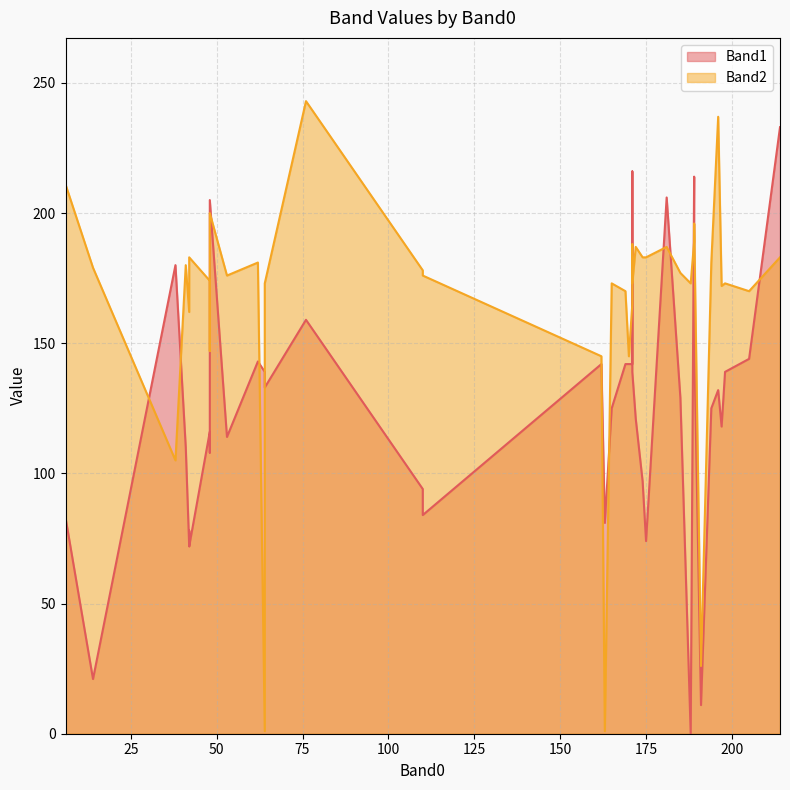

At how many categories does at least one series exceed 77?

39